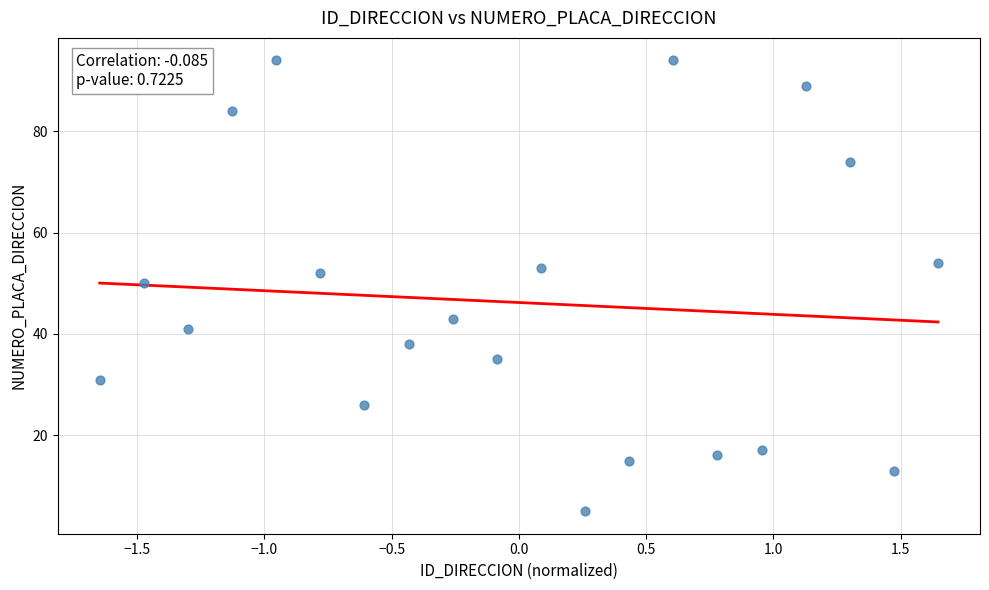

What is the range of Y values (max minus min)?

89